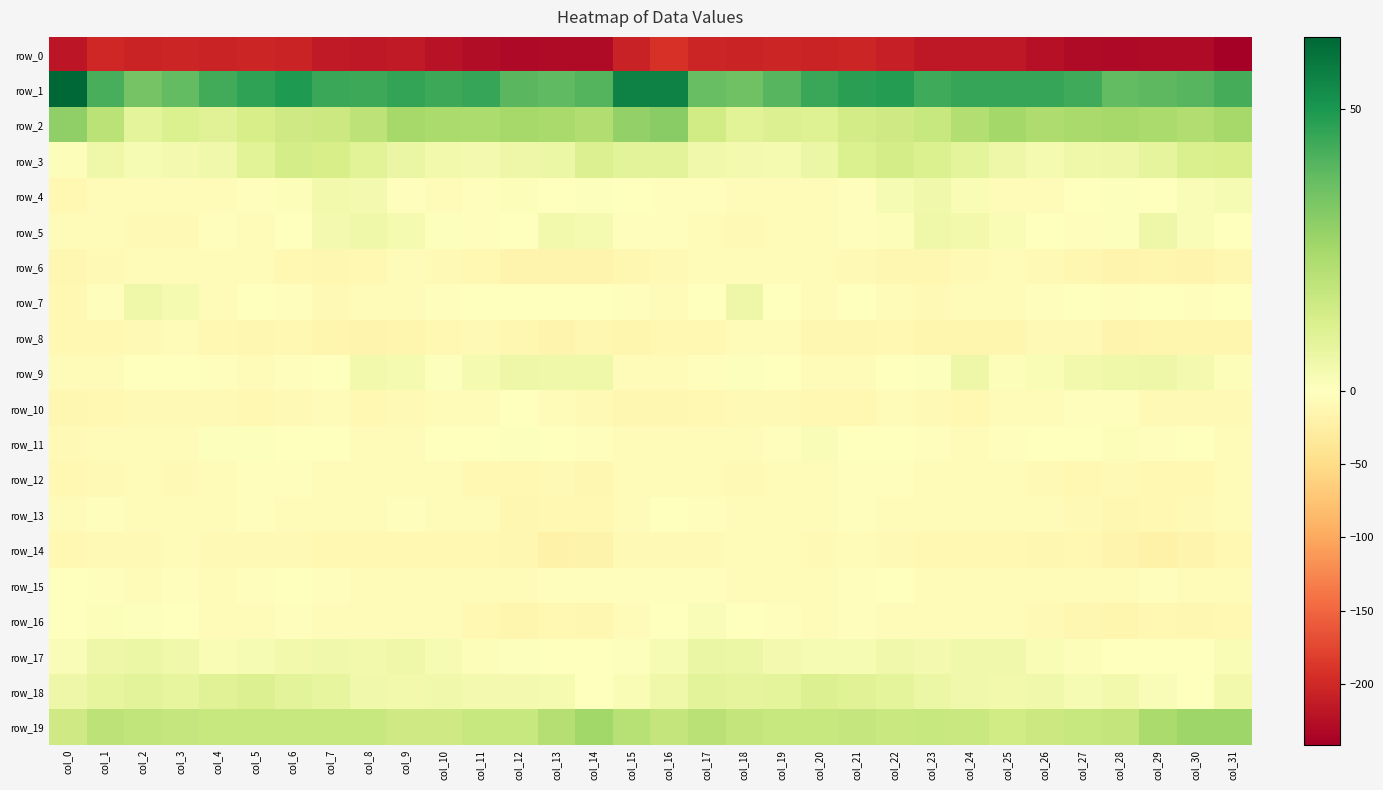

Which series has the largest total across all categories?

row_1